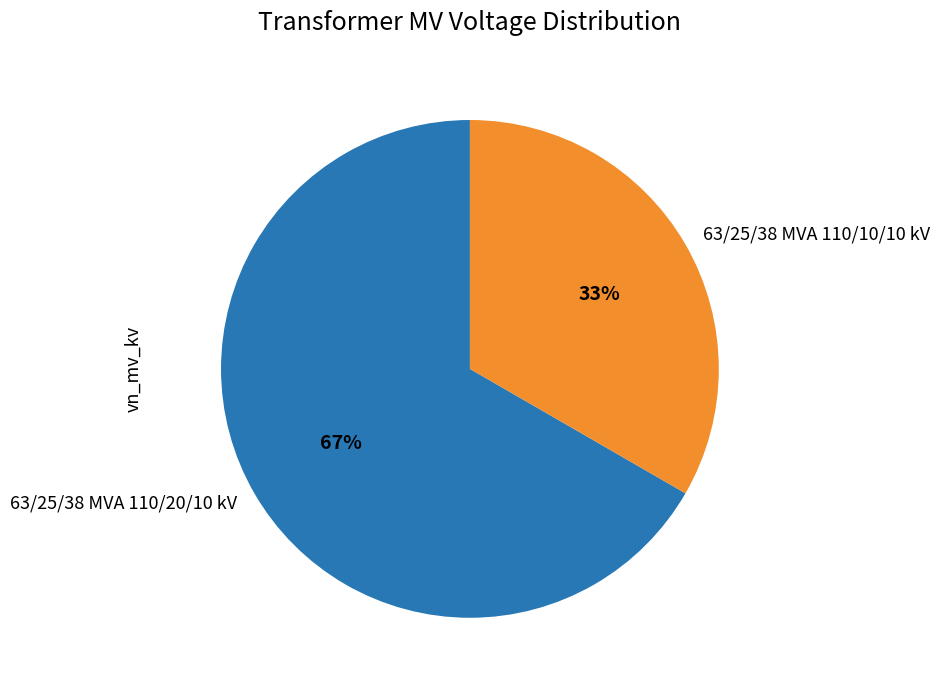

What is the ratio of the value at 63/25/38 MVA 110/10/10 kV to the value at 63/25/38 MVA 110/20/10 kV?

0.5